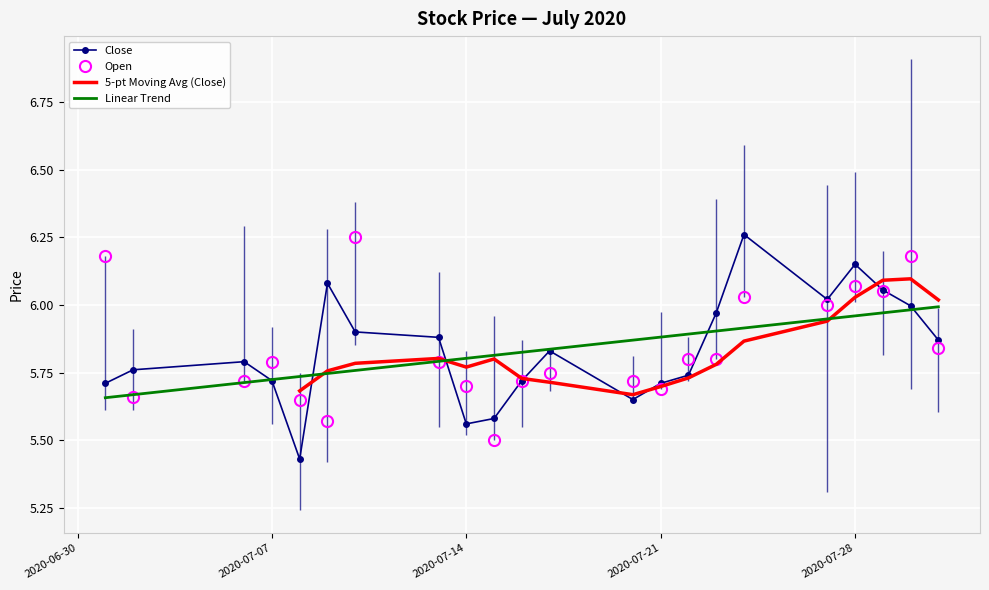

Reading left to right, transcribe all the data shown in this chart.

Open: 6.2	5.7	5.7	5.8	5.7	5.6	6.2	5.8	5.7	5.5	5.7	5.8	5.7	5.7	5.8	5.8	6.0	6.0	6.1	6.0	6.2	5.8
Close: 5.7	5.8	5.8	5.7	5.4	6.1	5.9	5.9	5.6	5.6	5.7	5.8	5.7	5.7	5.7	6.0	6.3	6.0	6.2	6.1	6.0	5.9